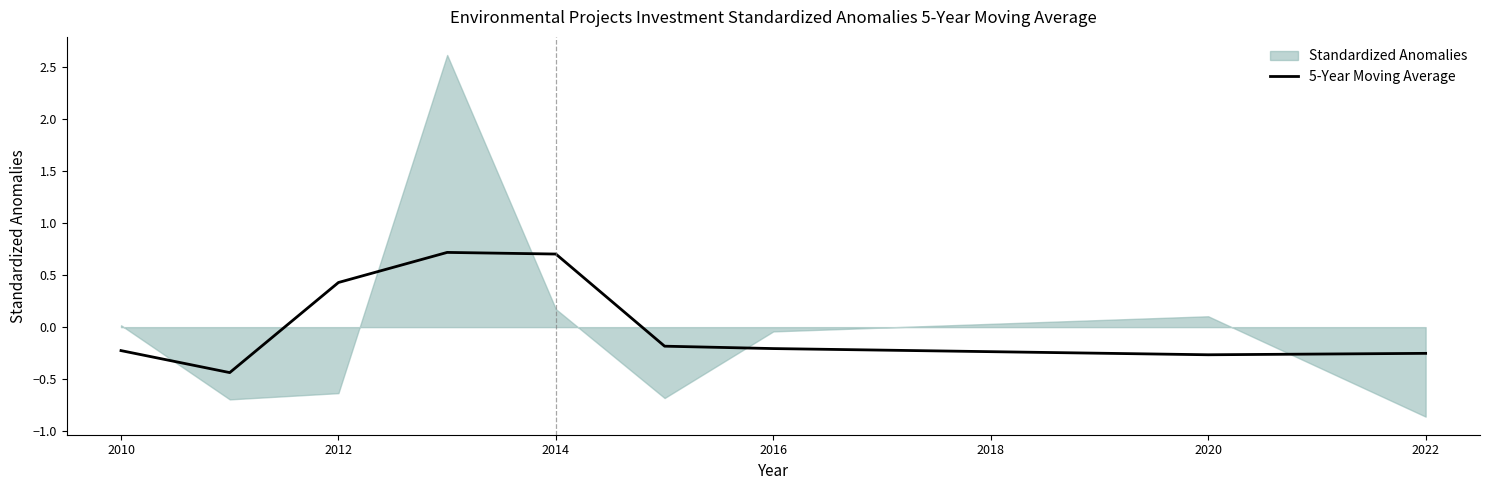

How many points are higher than both their immediate neighbors (excluding endpoints)?

1